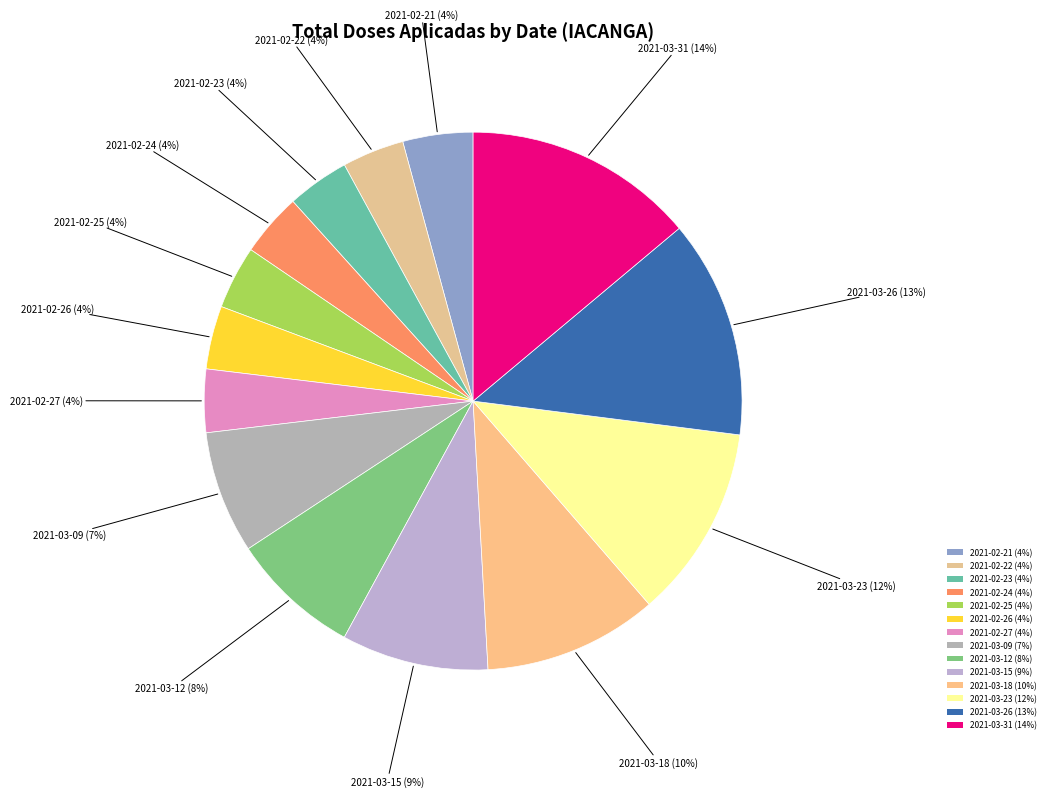

Between 2021-02-25 and 2021-03-12, which is larger?

2021-03-12